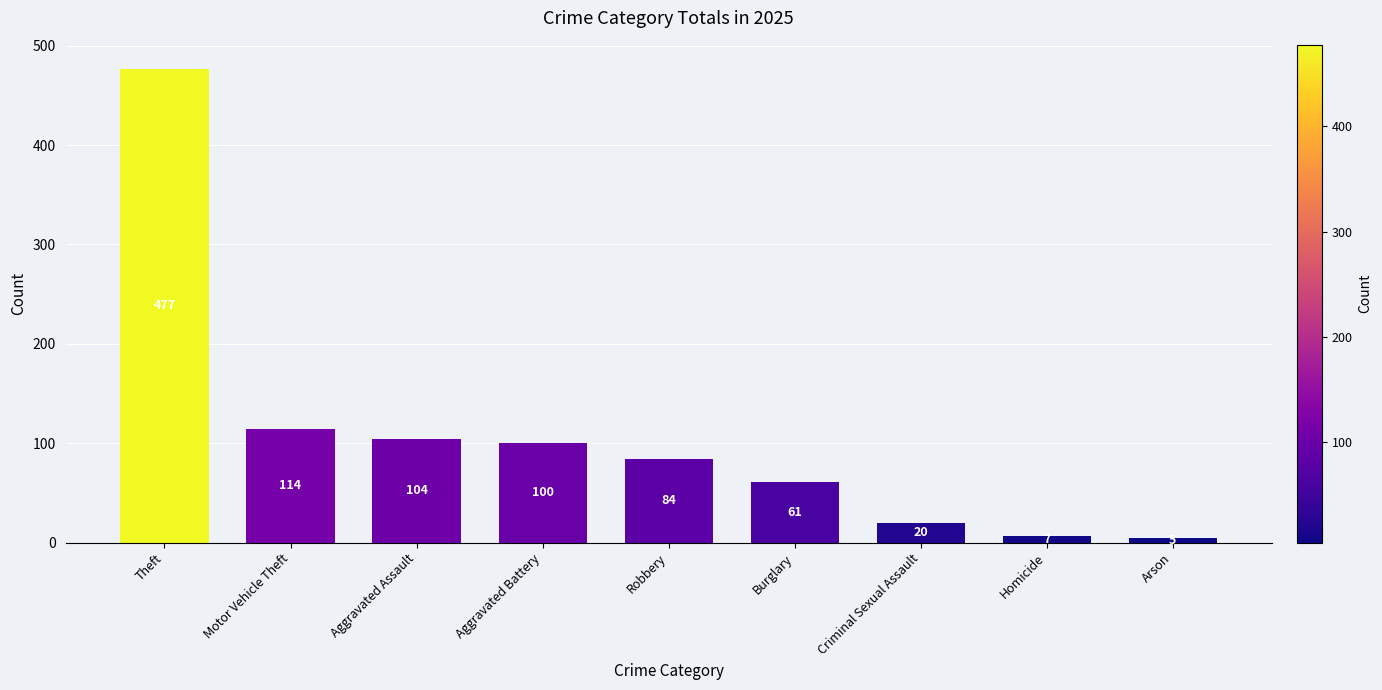

Which category has the lowest value across all series?

Arson